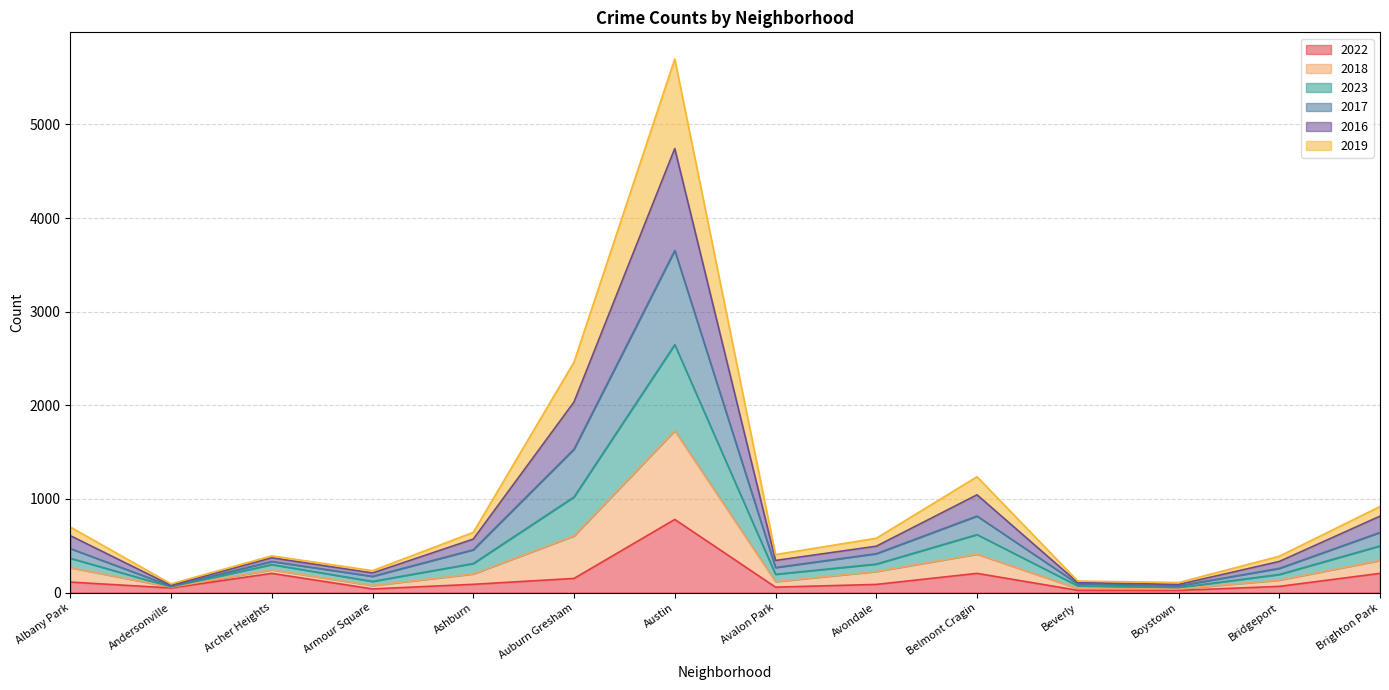

Rank the categories by 2022 value from highest to lowest.

Austin, Archer Heights, Belmont Cragin, Brighton Park, Auburn Gresham, Albany Park, Ashburn, Avondale, Bridgeport, Avalon Park, Andersonville, Armour Square, Beverly, Boystown